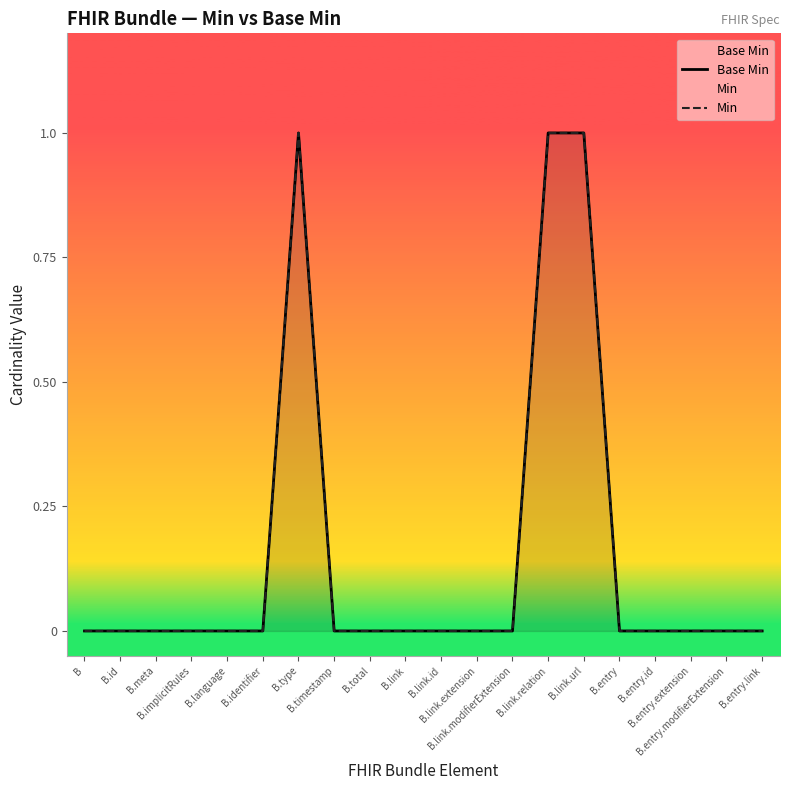

In Min, how many points are higher than both neighbors (excluding endpoints)?

1